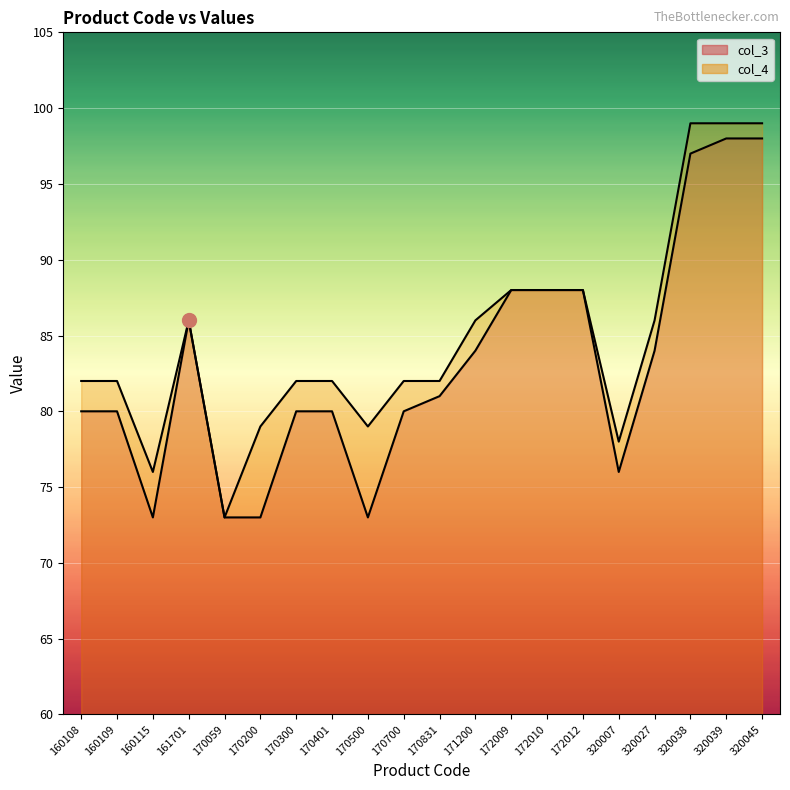

What is the spread (max minus min) of values at 320039?

1